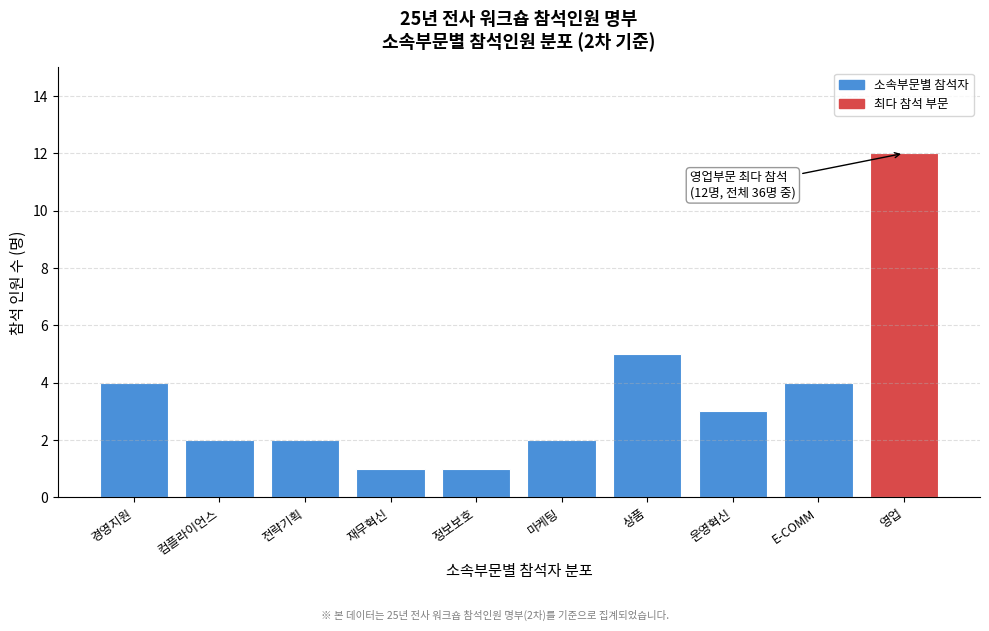

Reading left to right, transcribe all the data shown in this chart.

경영지원=4	컴플라이언스=2	전략기획=2	재무혁신=1	정보보호=1	마케팅=2	상품=5	운영혁신=3	E-COMM=4	영업=12